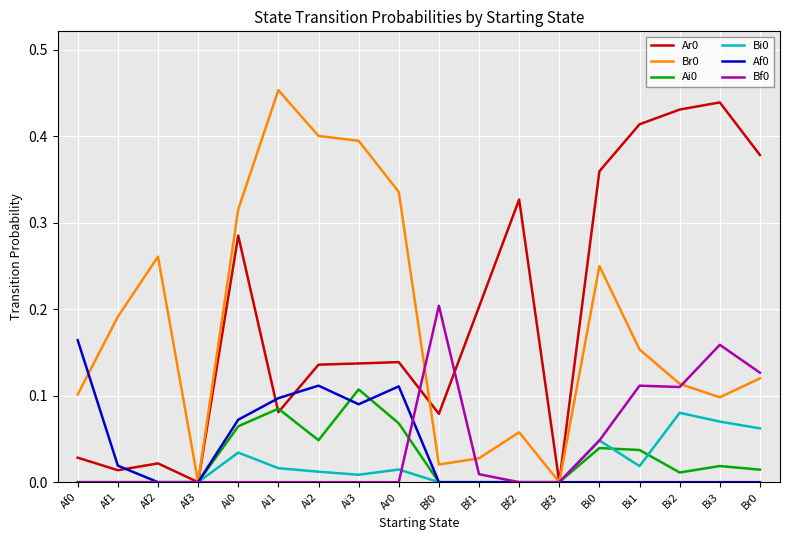

What is the total value across all series at Br0?

0.7